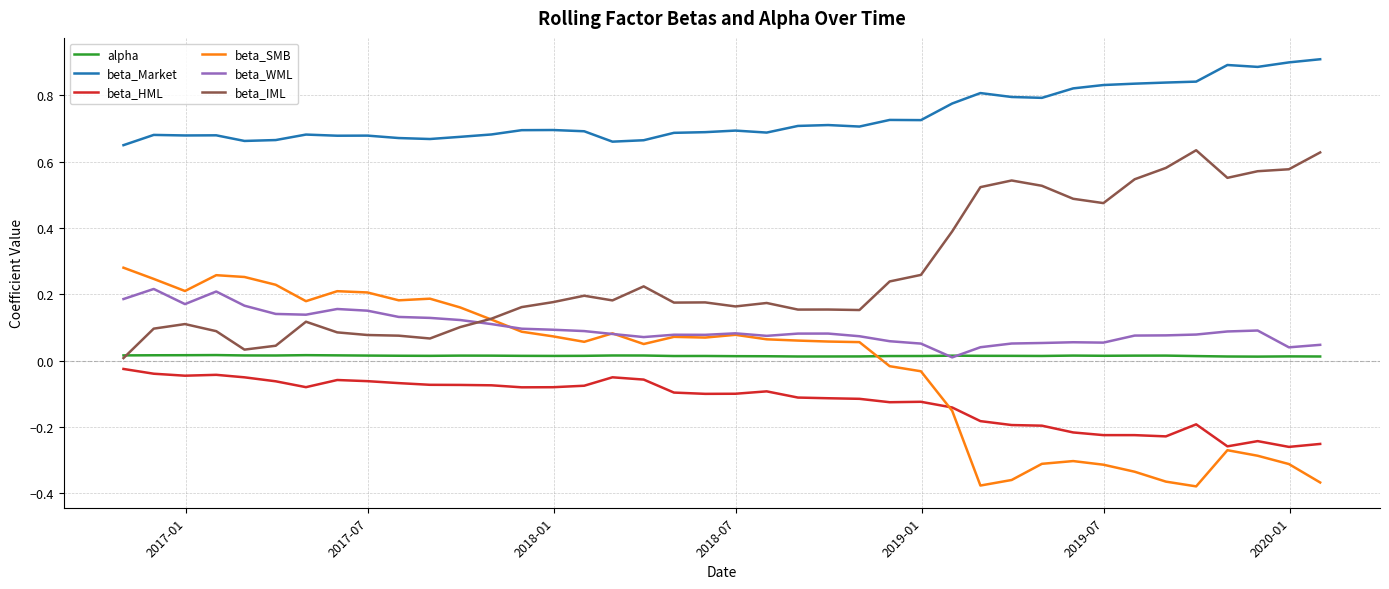

True or false: alpha and beta_Market cross at least once.

False